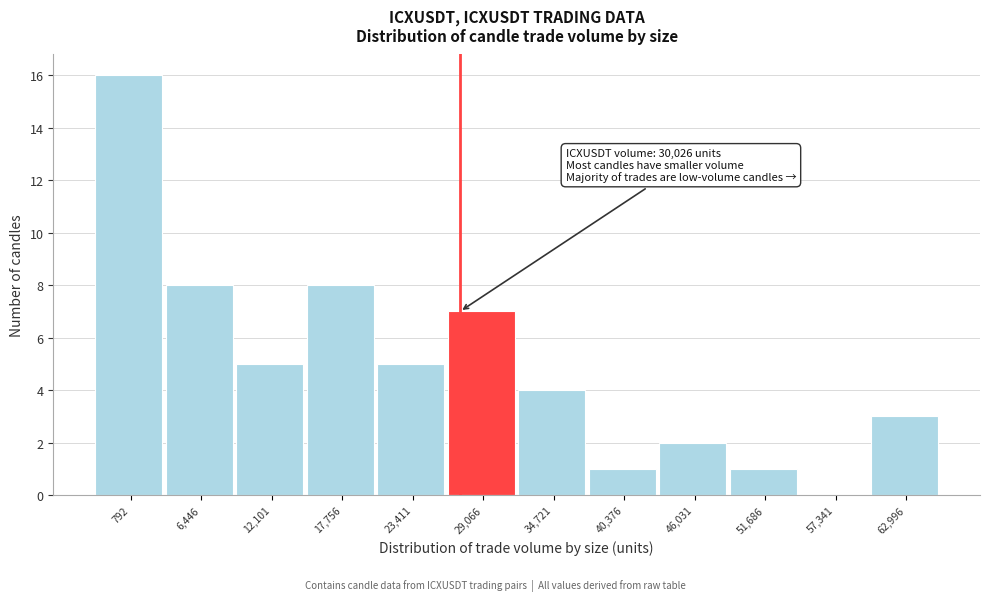

Reading left to right, what are all the values shown in this chart?

792=16	6,446=8	12,101=5	17,756=8	23,411=5	29,066=7	34,721=4	40,376=1	46,031=2	51,686=1	57,341=0	62,996=3